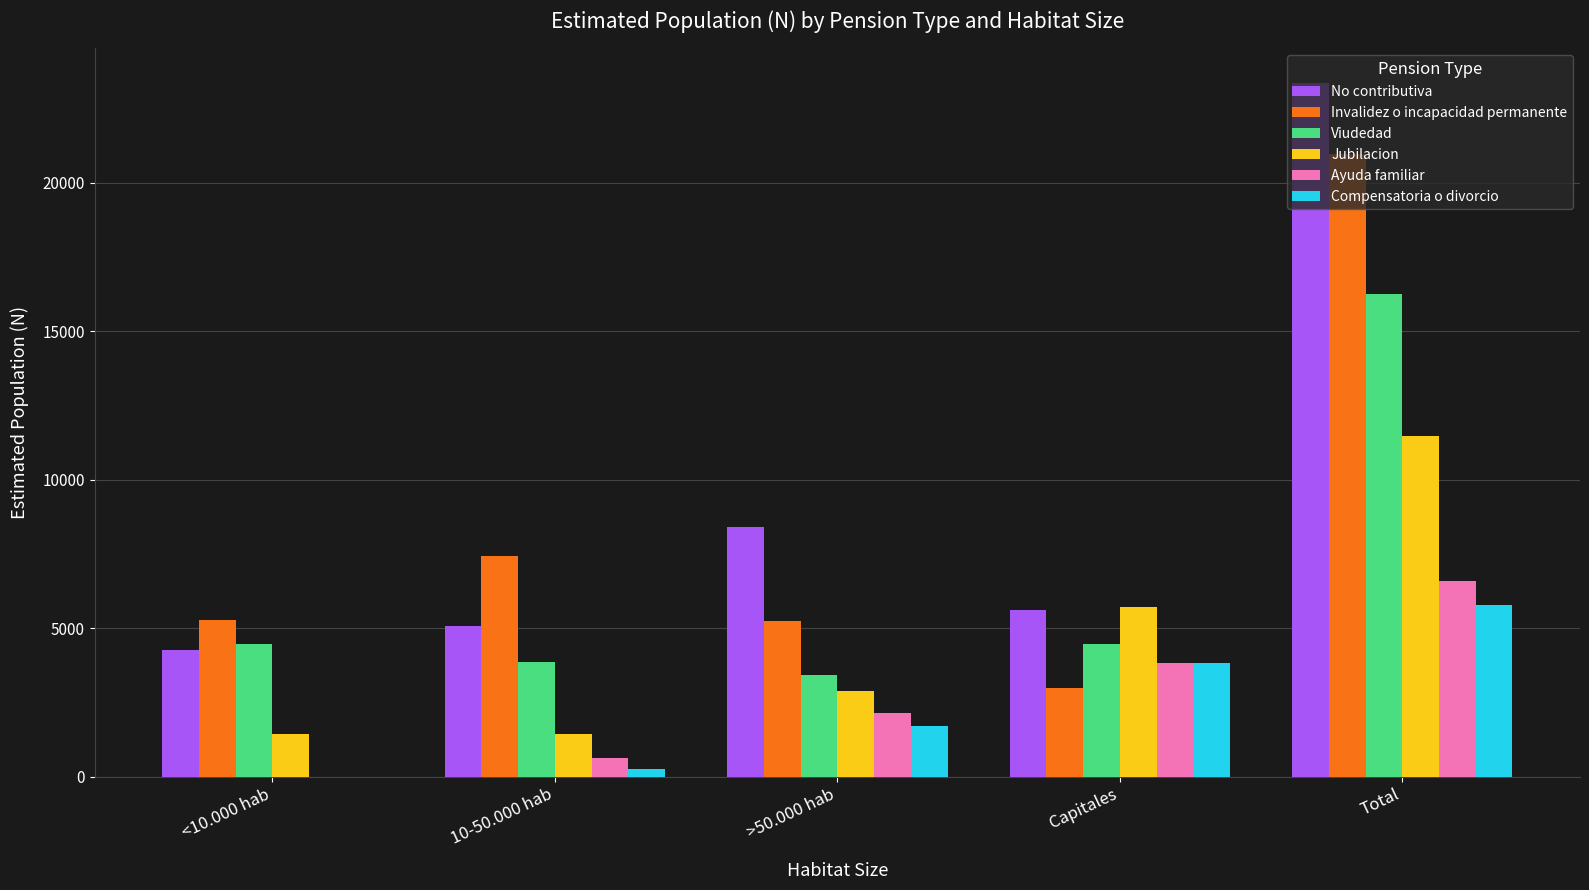

True or false: Viudedad has a value of 3433 at >50.000 hab.

True